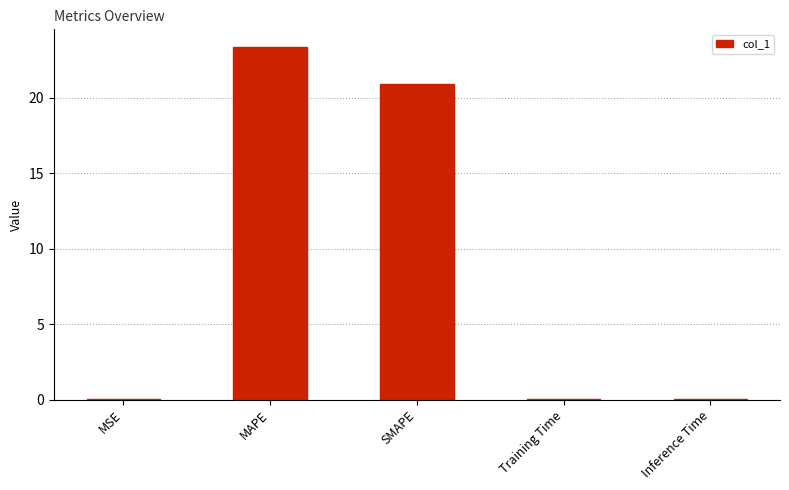

Are the bars grouped side by side (vs. stacked)?

No